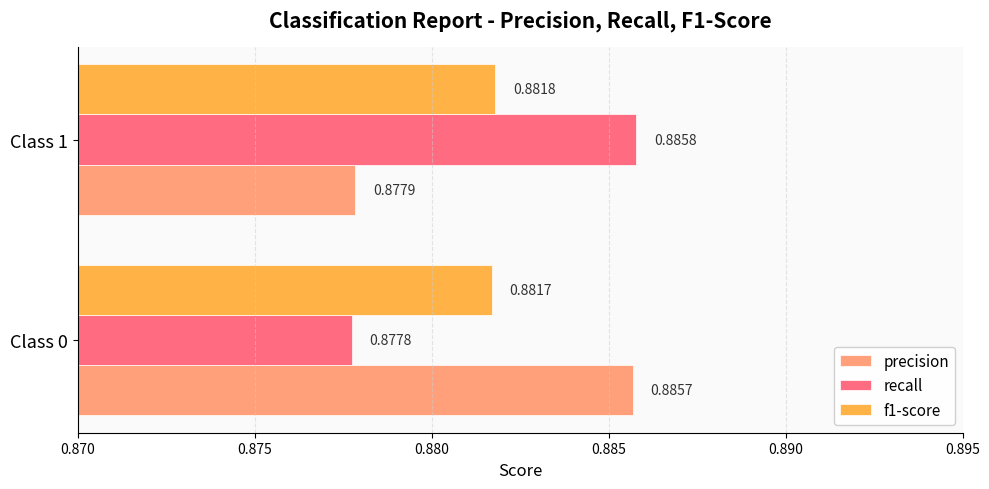

Which series has the largest range (max minus min)?

recall